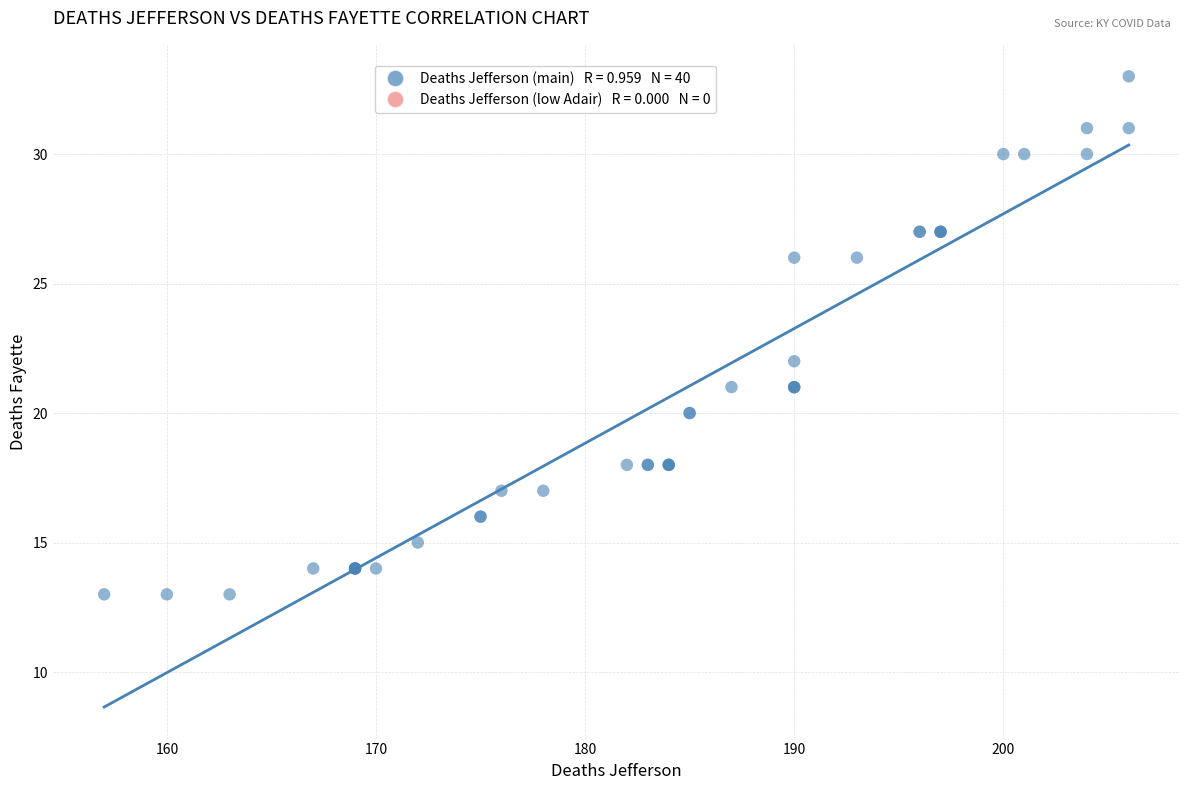

What Y value in the scatter plot is closest to 23?

22